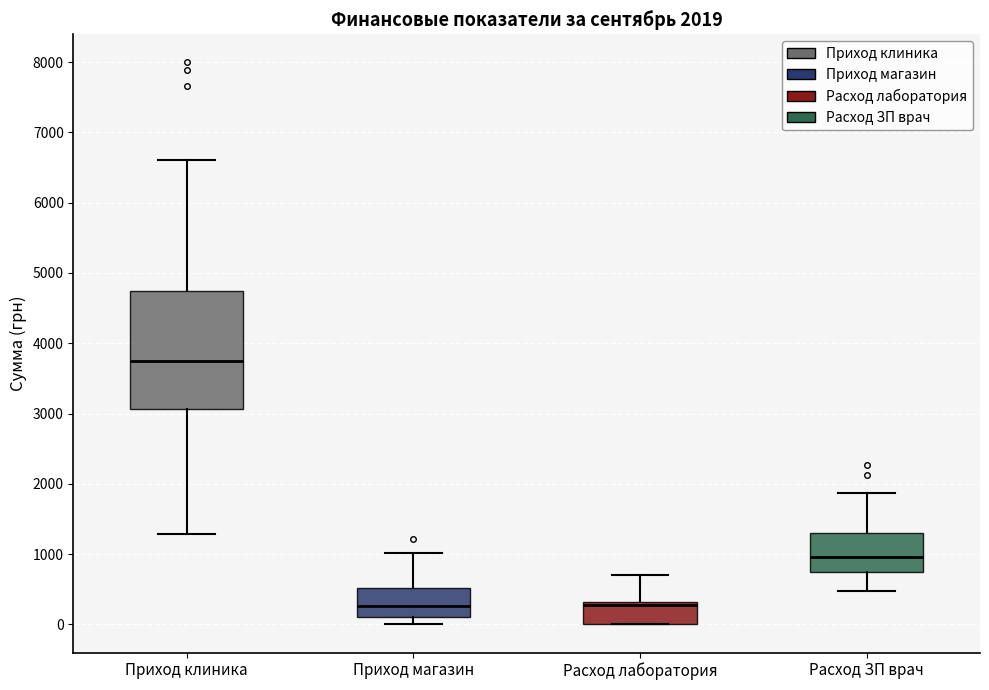

Which box is the tallest, from its lower edge to its upper edge?

Приход клиника